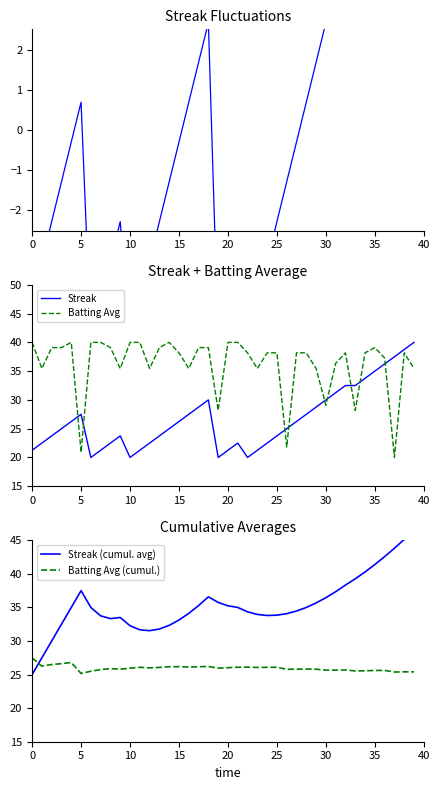

After their last crossing, which series has the higher values: Batting Avg or Batting Avg (cumul.)?

Batting Avg